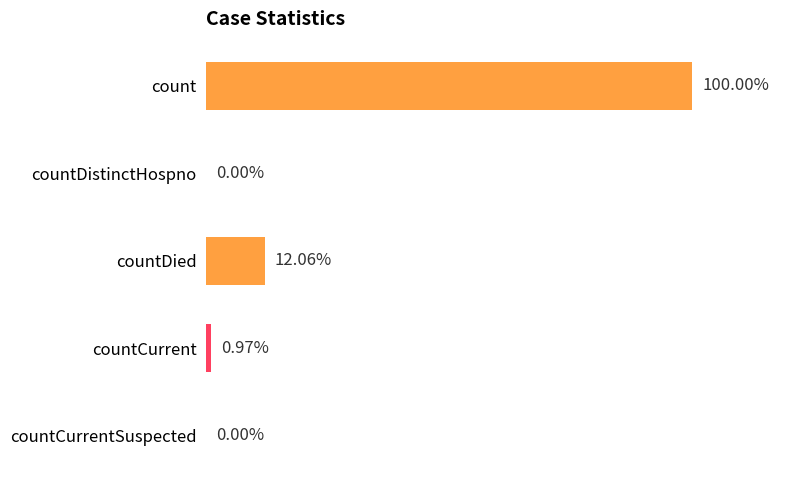

Are the bars horizontal?

Yes